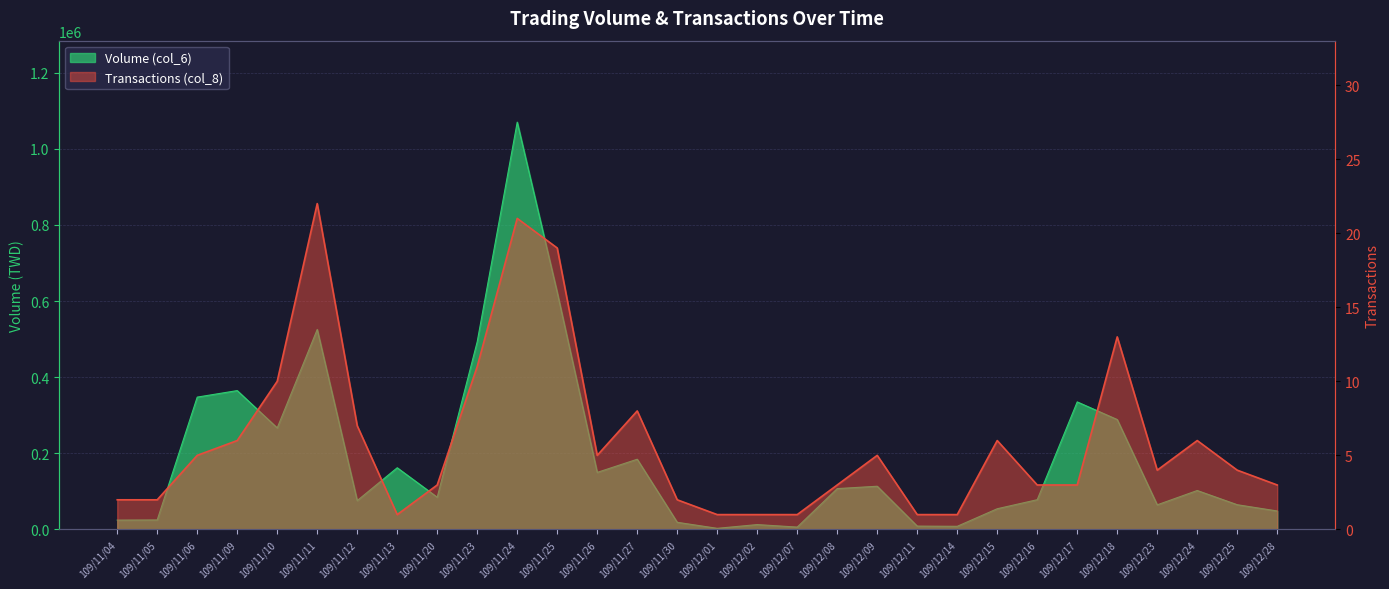

Between 109/11/23 and 109/12/25, which series saw the biggest shift?

Volume (col_6)